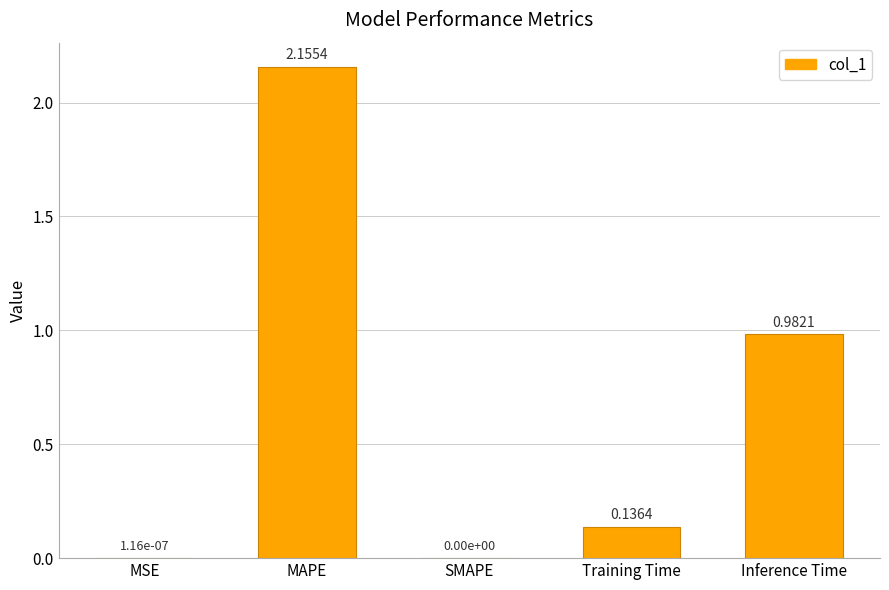

Where is the data nearest to the value 1?

Inference Time